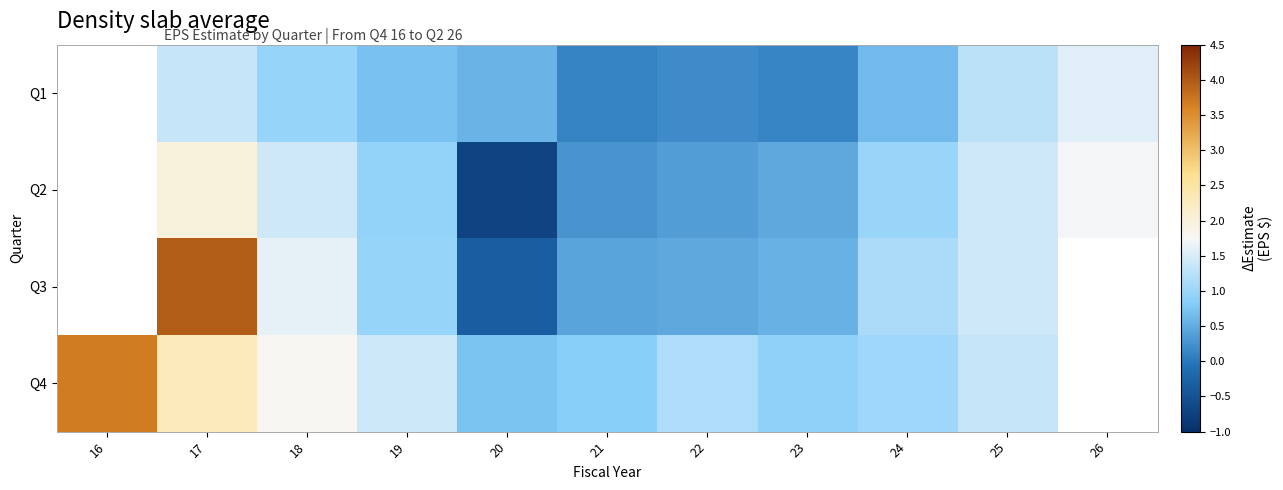

Is the value of Q4 at 21 greater than the value of Q2 at 25?

No